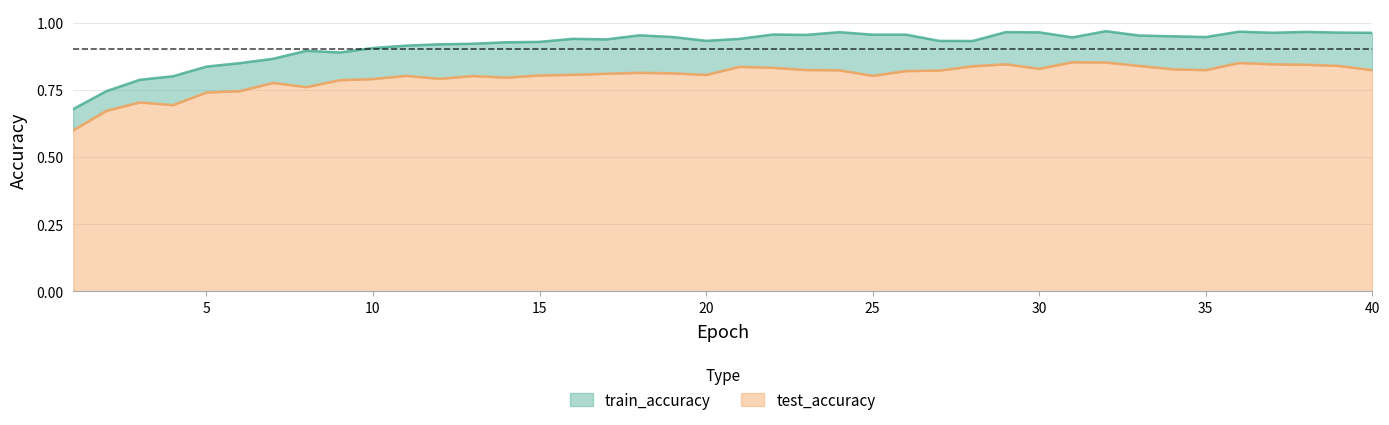

How many lines are shown in the chart?

2